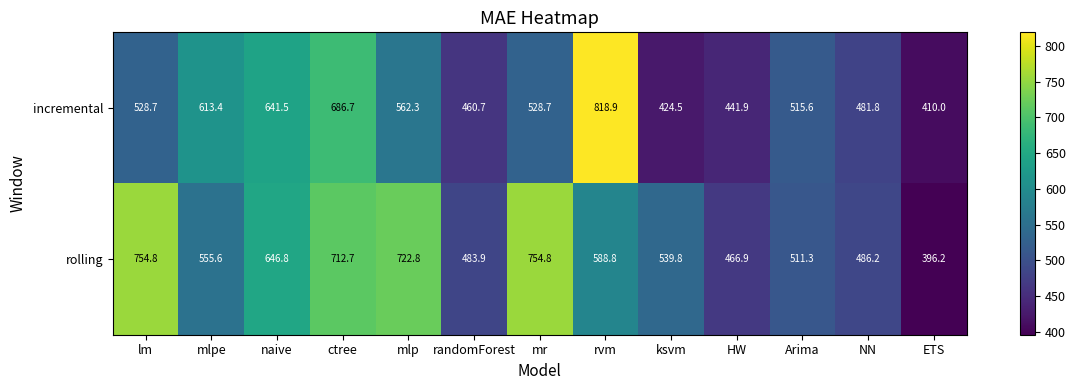

What is the difference between the highest and lowest values at ctree?

26.0